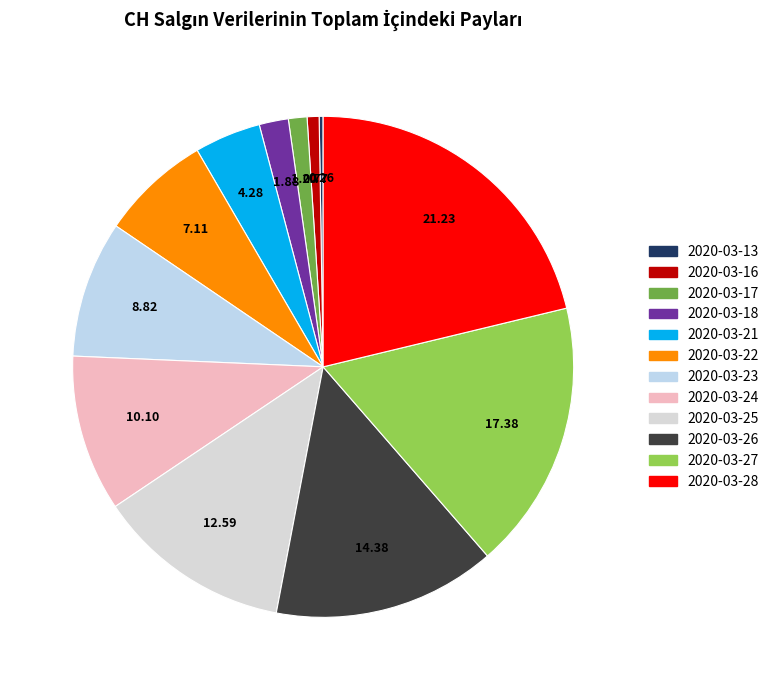

To the nearest percent, what portion does 2020-03-27 represent?

17%